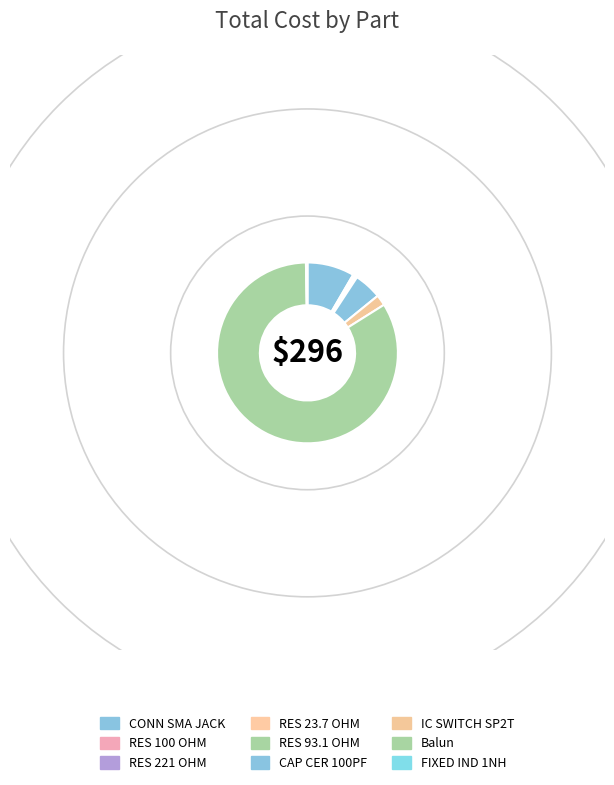

How many slices are in this pie chart?

9